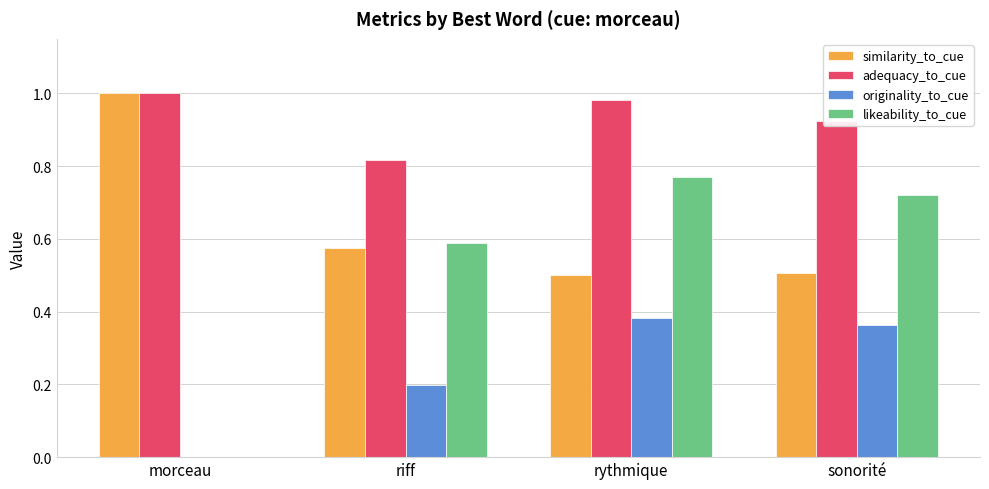

How many data points does each series have?

4